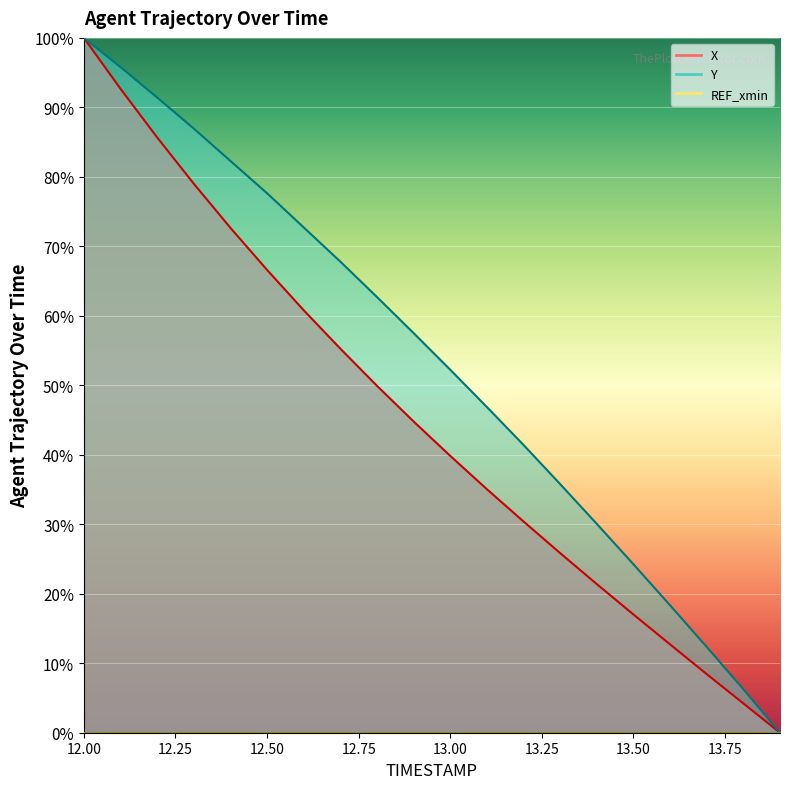

Reading right to left, extract all data points from this chart.

X: 13.9=0.0	13.8=4.2	13.7=8.4	13.6=12.7	13.5=17.0	13.4=21.4	13.3=25.8	13.2=30.4	13.1=35.0	13.0=39.8	12.9=44.8	12.8=49.9	12.7=55.3	12.6=60.8	12.5=66.6	12.4=72.7	12.3=79.0	12.2=85.7	12.1=92.7	12.0=100.0
Y: 13.9=0.0	13.8=6.3	13.7=12.3	13.6=18.3	13.5=24.2	13.4=30.1	13.3=35.8	13.2=41.4	13.1=46.9	13.0=52.2	12.9=57.5	12.8=62.7	12.7=67.8	12.6=72.7	12.5=77.6	12.4=82.3	12.3=86.9	12.2=91.4	12.1=95.8	12.0=100.0